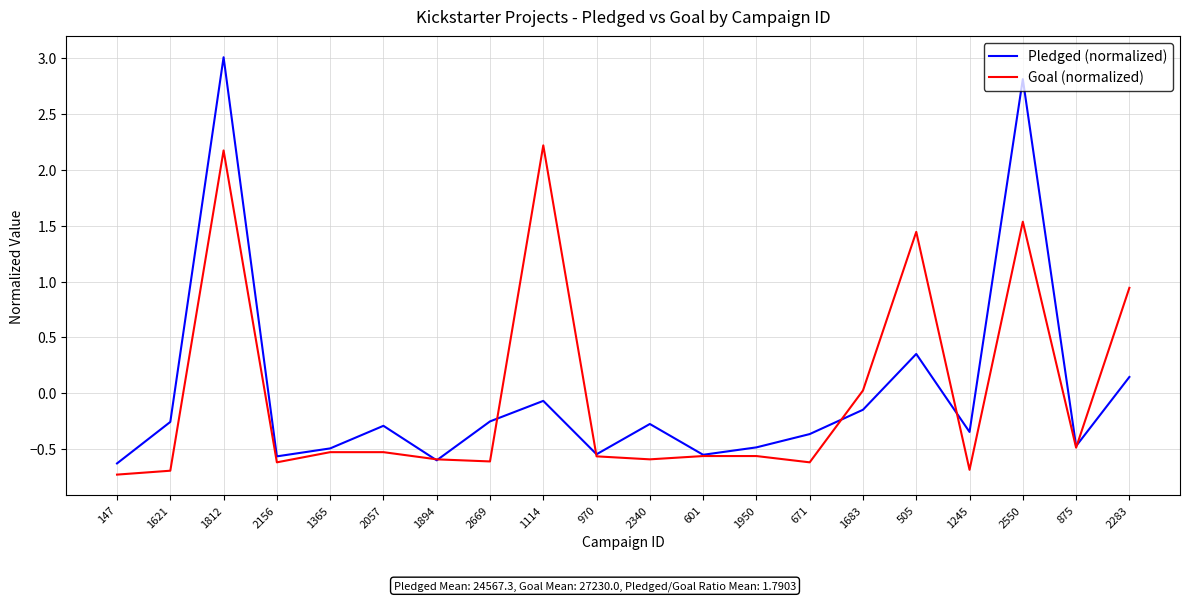

Count the number of data series in this chart.

2